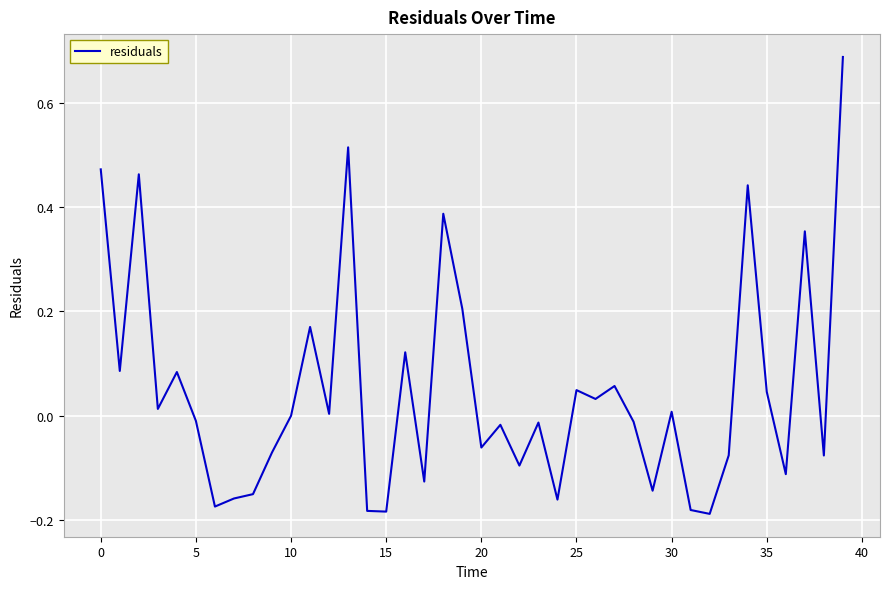

True or false: the data shows 0.0 at 30.

True